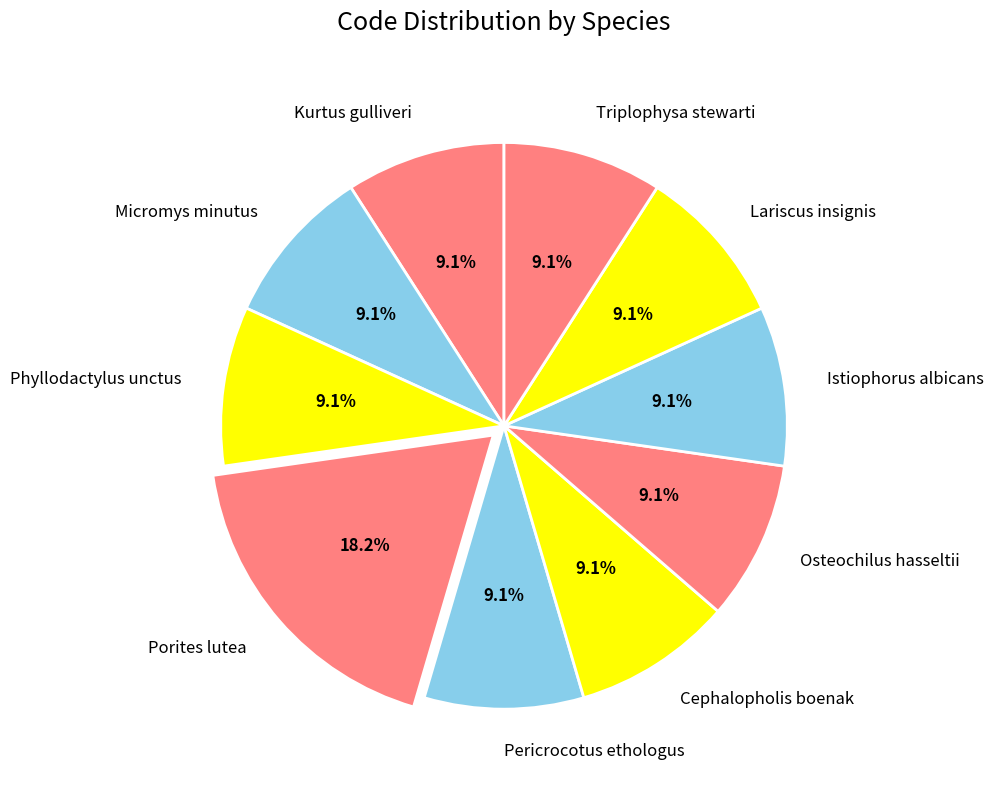

To the nearest percent, what is the average slice percentage?

10%